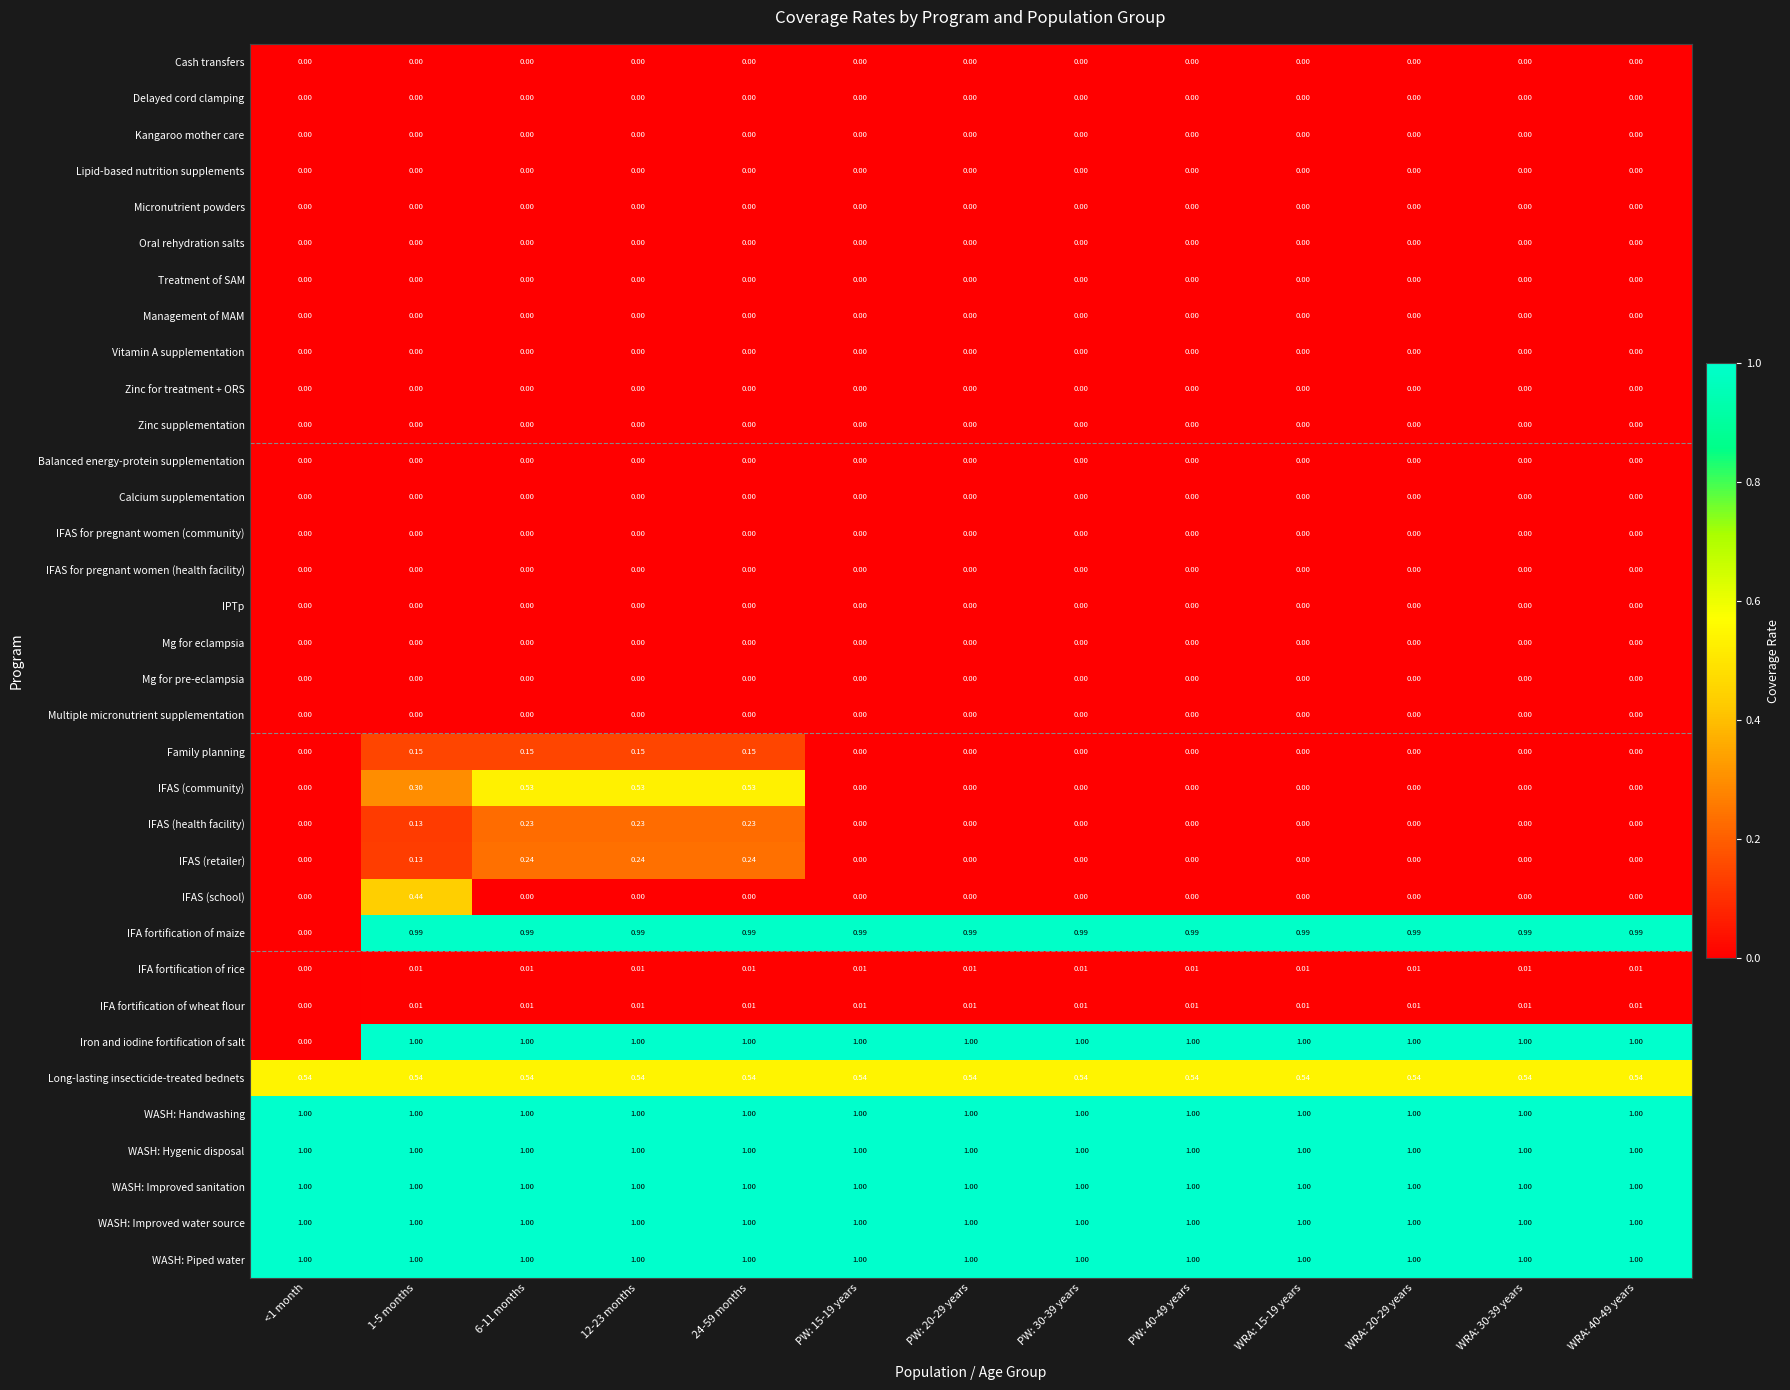

Is the value of Balanced energy-protein supplementation at <1 month greater than the value of Iron and iodine fortification of salt at PW: 15-19 years?

No